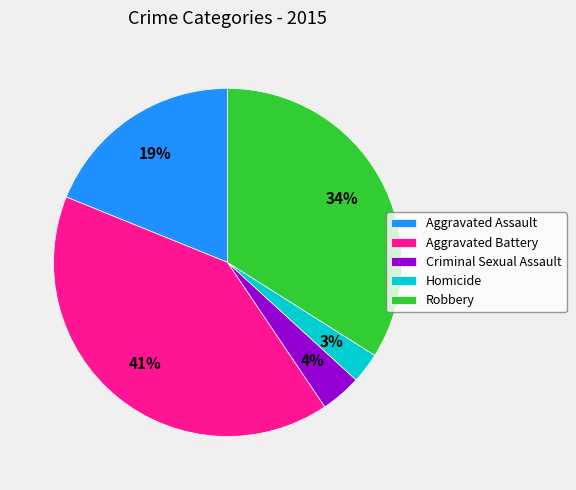

True or false: Robbery accounts for 34% of the total.

True